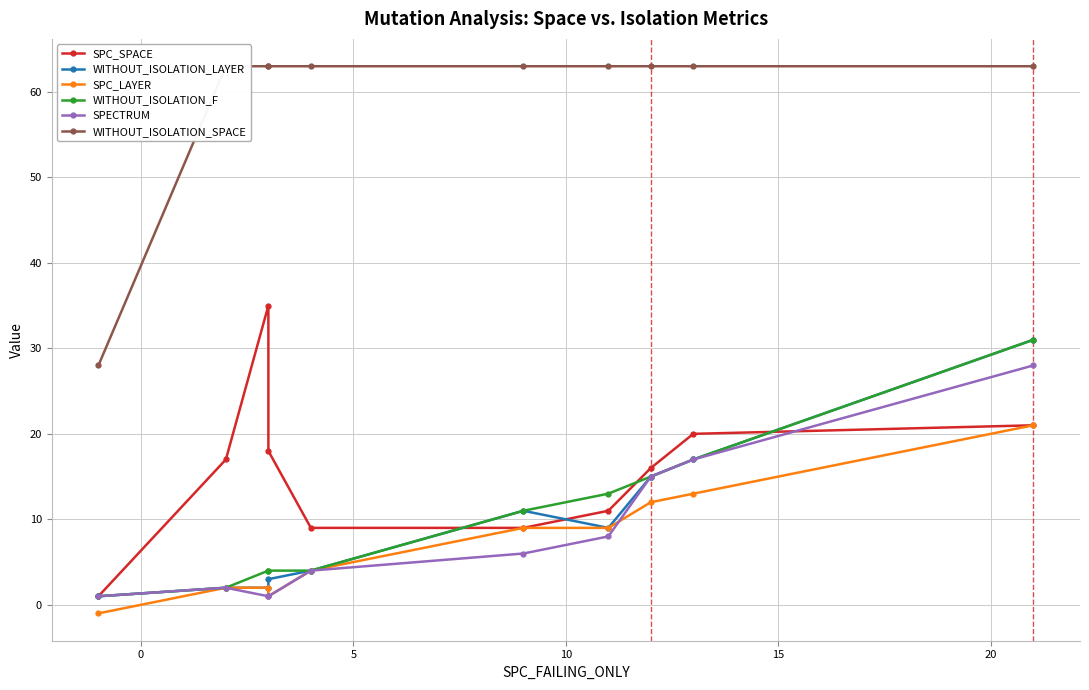

What is the difference between the WITHOUT_ISOLATION_F values at 15 and 20?

7